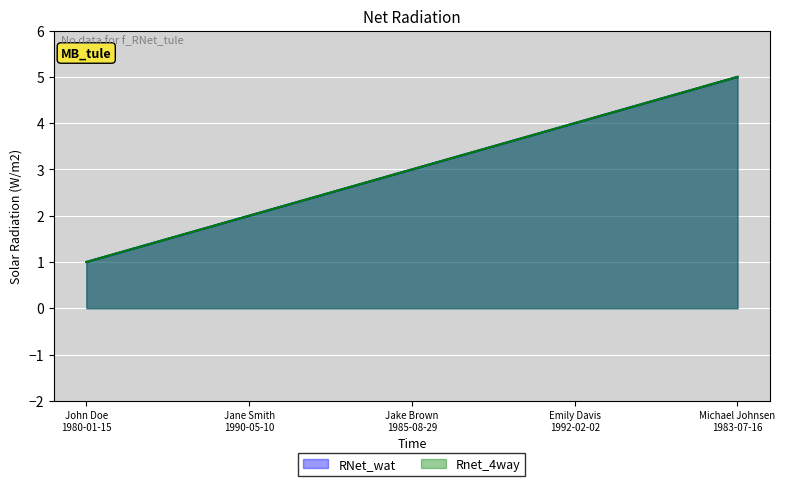

What is the maximum value shown in the chart?

5